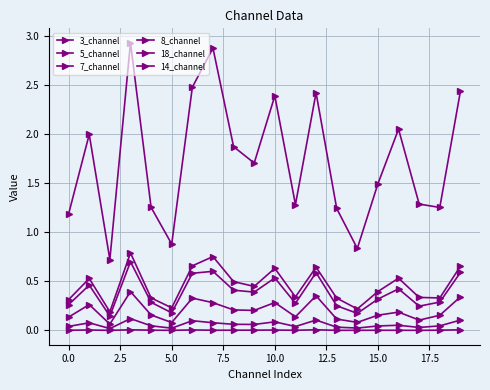

Count the number of data series in this chart.

6